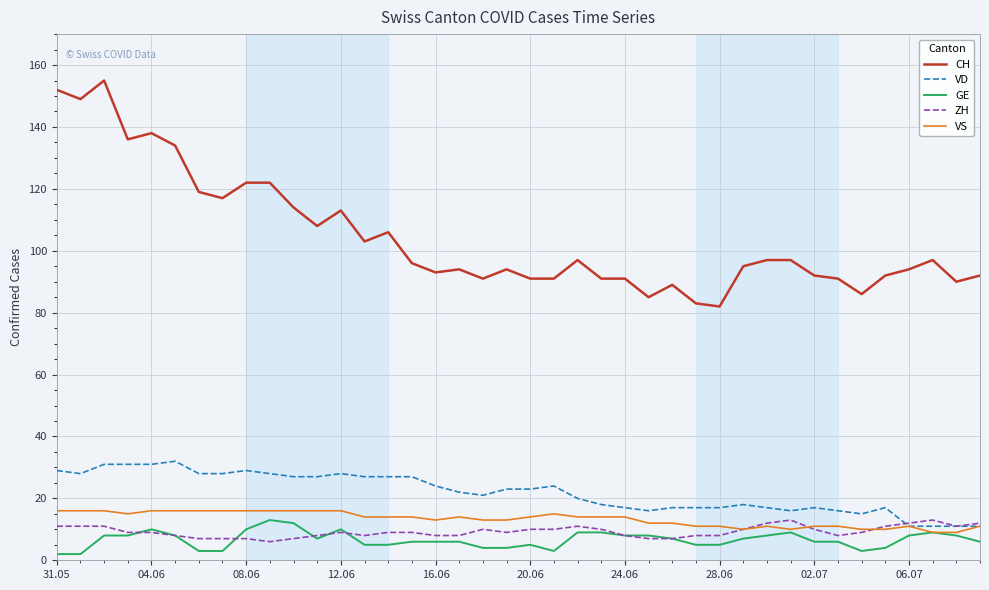

Reading left to right, list all the values displayed in this chart.

CH: 152	149	155	136	138	134	119	117	122	122	114	108	113	103	106	96	93	94	91	94	91	91	97	91	91	85	89	83	82	95	97	97	92	91	86	92	94	97	90	92
VD: 29	28	31	31	31	32	28	28	29	28	27	27	28	27	27	27	24	22	21	23	23	24	20	18	17	16	17	17	17	18	17	16	17	16	15	17	11	11	11	11
GE: 2	2	8	8	10	8	3	3	10	13	12	7	10	5	5	6	6	6	4	4	5	3	9	9	8	8	7	5	5	7	8	9	6	6	3	4	8	9	8	6
ZH: 11	11	11	9	9	8	7	7	7	6	7	8	9	8	9	9	8	8	10	9	10	10	11	10	8	7	7	8	8	10	12	13	10	8	9	11	12	13	11	12
VS: 16	16	16	15	16	16	16	16	16	16	16	16	16	14	14	14	13	14	13	13	14	15	14	14	14	12	12	11	11	10	11	10	11	11	10	10	11	9	9	11